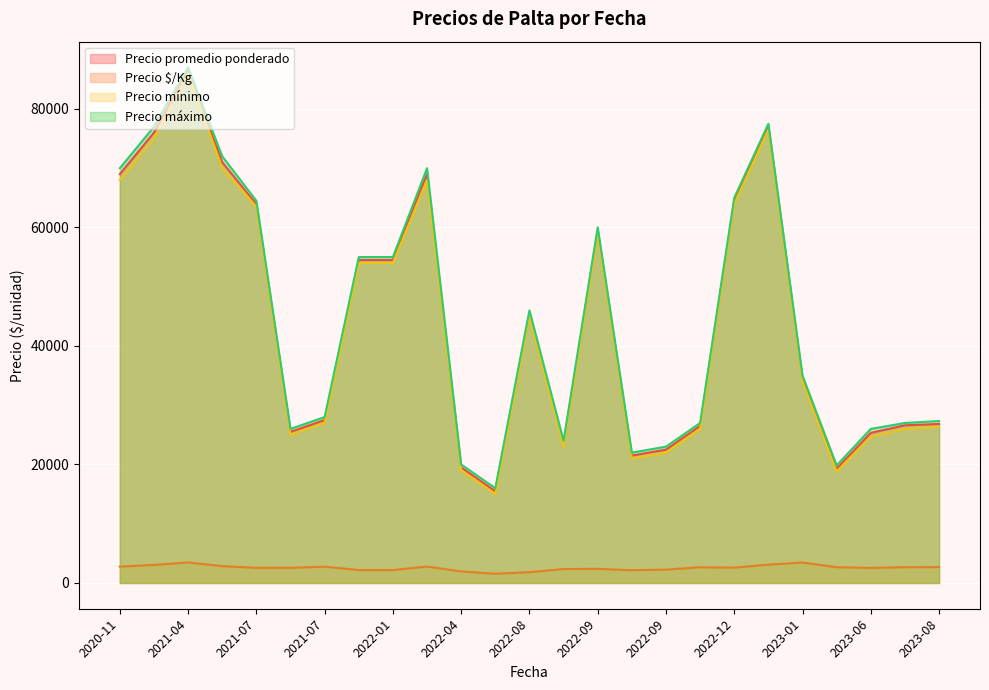

True or false: Precio máximo has a value of 60000 at 2022-09-07.

True